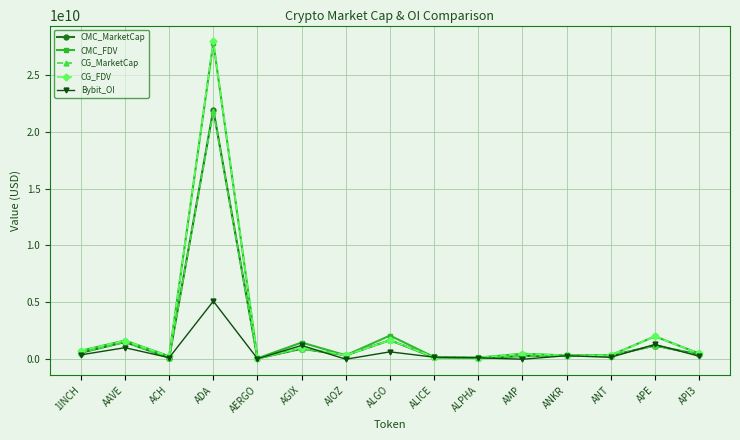

What is the difference between the maximum and second lowest values in the CG_FDV series?

27790984633.0